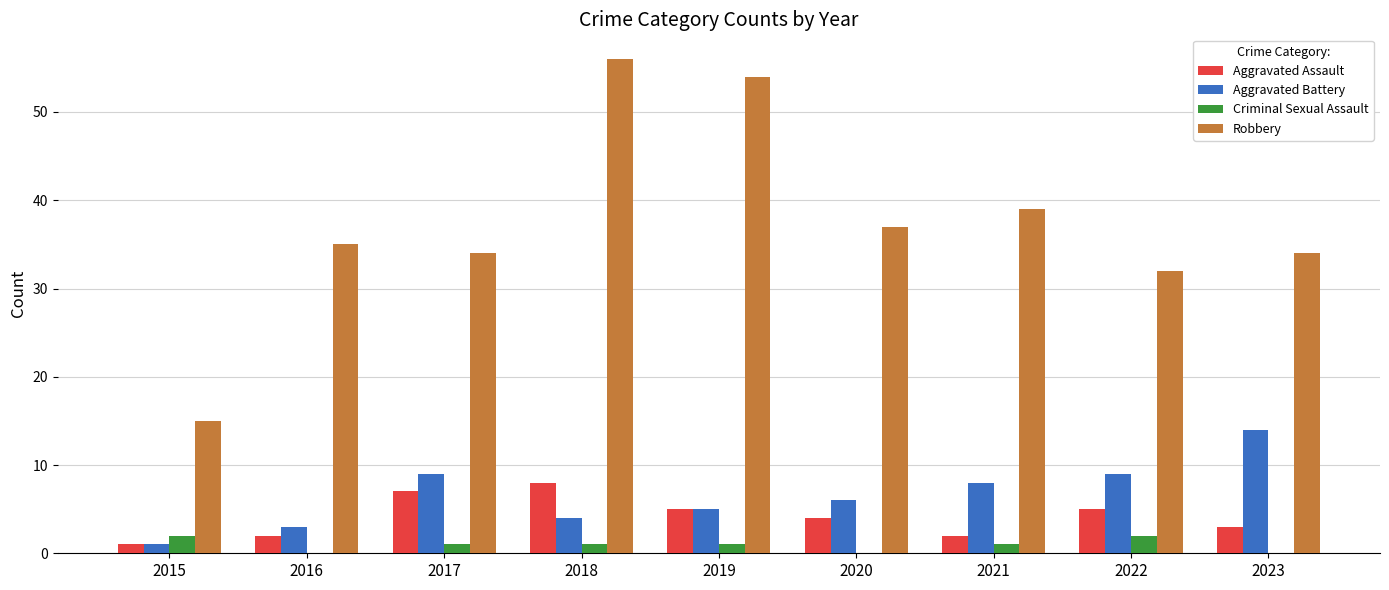

What is the maximum value for Robbery?

56